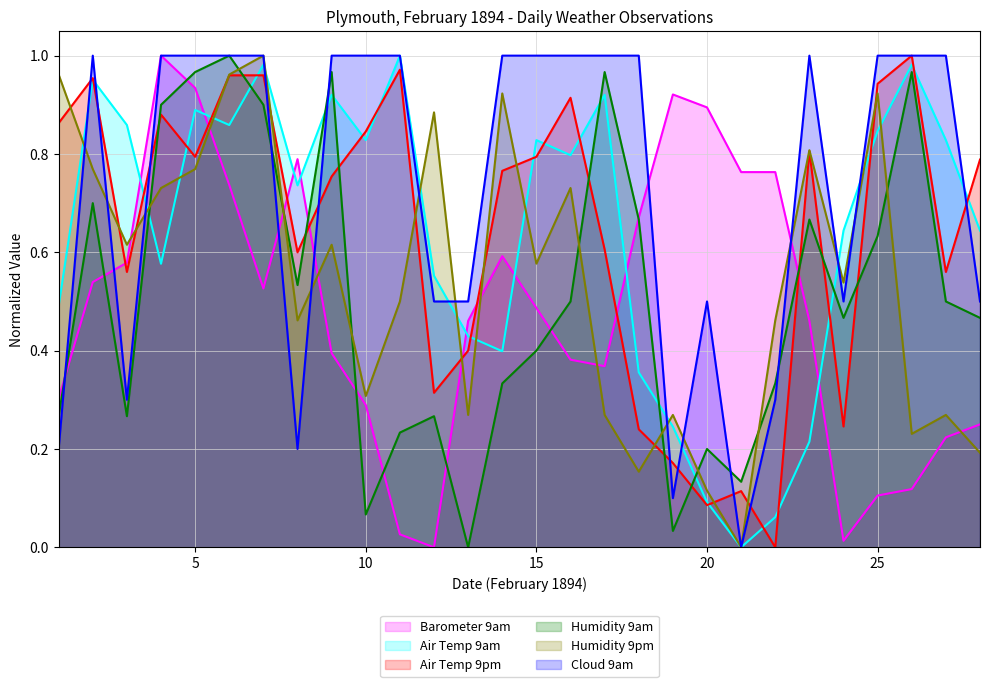

Reading right to left, transcribe all the data shown in this chart.

Barometer 9am: 0.2	0.2	0.1	0.1	0.0	0.5	0.8	0.8	0.9	0.9	0.7	0.4	0.4	0.5	0.6	0.5	0.0	0.0	0.3	0.4	0.8	0.5	0.7	0.9	1.0	0.6	0.5	0.3
Air Temp 9am: 0.6	0.8	1.0	0.8	0.6	0.2	0.1	0.0	0.1	0.2	0.4	0.9	0.8	0.8	0.4	0.4	0.6	1.0	0.8	0.9	0.7	1.0	0.9	0.9	0.6	0.9	1.0	0.5
Air Temp 9pm: 0.8	0.6	1.0	0.9	0.2	0.8	0.0	0.1	0.1	0.2	0.2	0.6	0.9	0.8	0.8	0.4	0.3	1.0	0.8	0.8	0.6	1.0	1.0	0.8	0.9	0.6	1.0	0.9
Humidity 9am: 0.5	0.5	1.0	0.6	0.5	0.7	0.3	0.1	0.2	0.0	0.7	1.0	0.5	0.4	0.3	0.0	0.3	0.2	0.1	1.0	0.5	0.9	1.0	1.0	0.9	0.3	0.7	0.3
Humidity 9pm: 0.2	0.3	0.2	0.9	0.5	0.8	0.5	0.0	0.1	0.3	0.2	0.3	0.7	0.6	0.9	0.3	0.9	0.5	0.3	0.6	0.5	1.0	1.0	0.8	0.7	0.6	0.8	1.0
Cloud 9am: 0.5	1.0	1.0	1.0	0.5	1.0	0.3	0.0	0.5	0.1	1.0	1.0	1.0	1.0	1.0	0.5	0.5	1.0	1.0	1.0	0.2	1.0	1.0	1.0	1.0	0.3	1.0	0.2